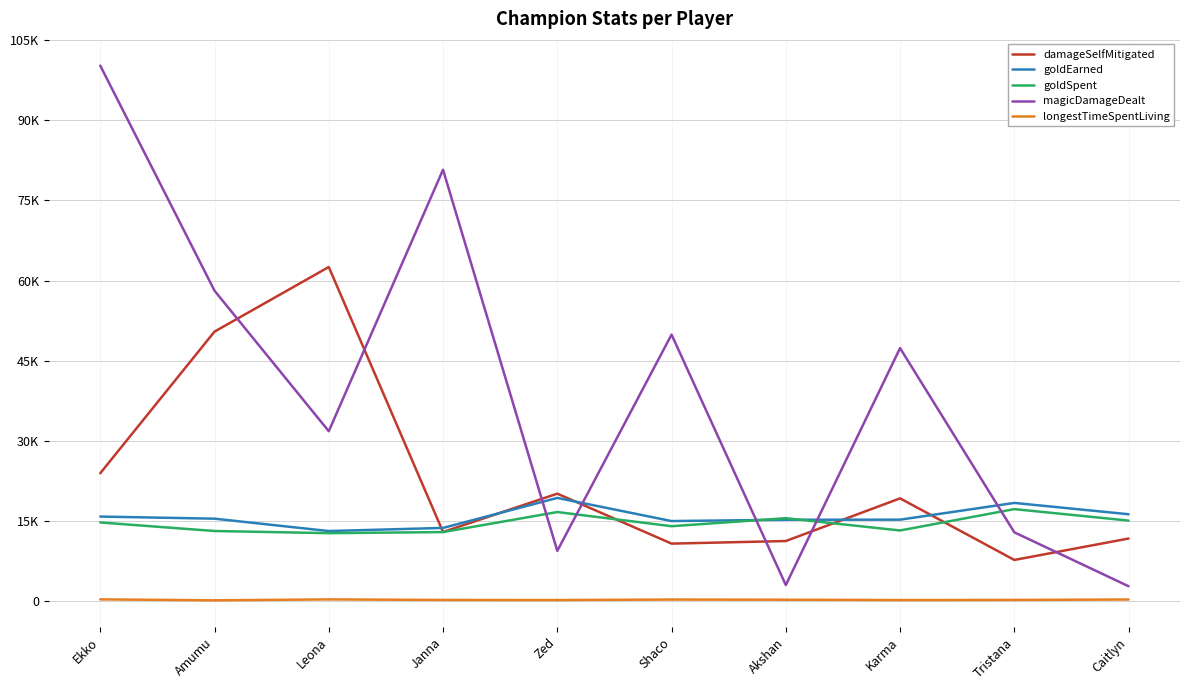

What are all the series names shown in the legend?

damageSelfMitigated, goldEarned, goldSpent, magicDamageDealt, longestTimeSpentLiving